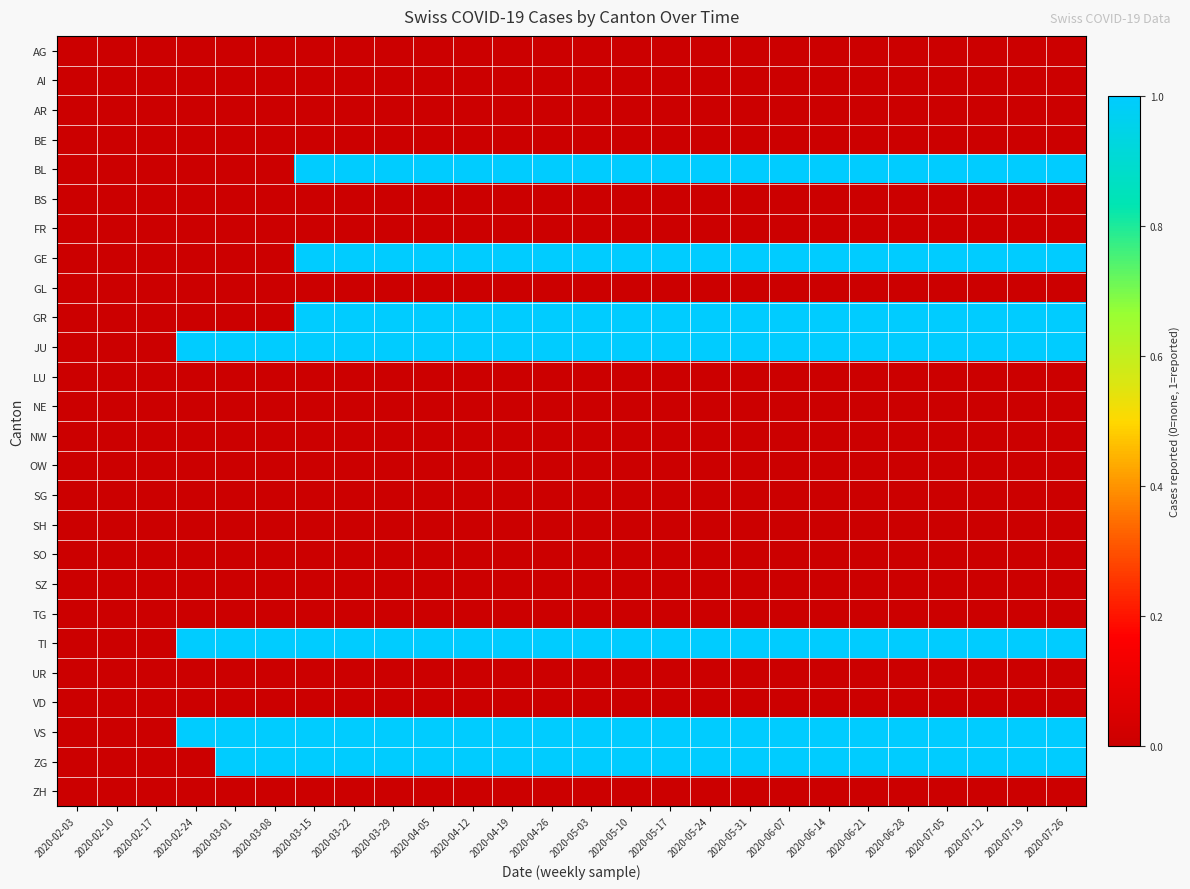

Which series has the largest total across all categories?

JU